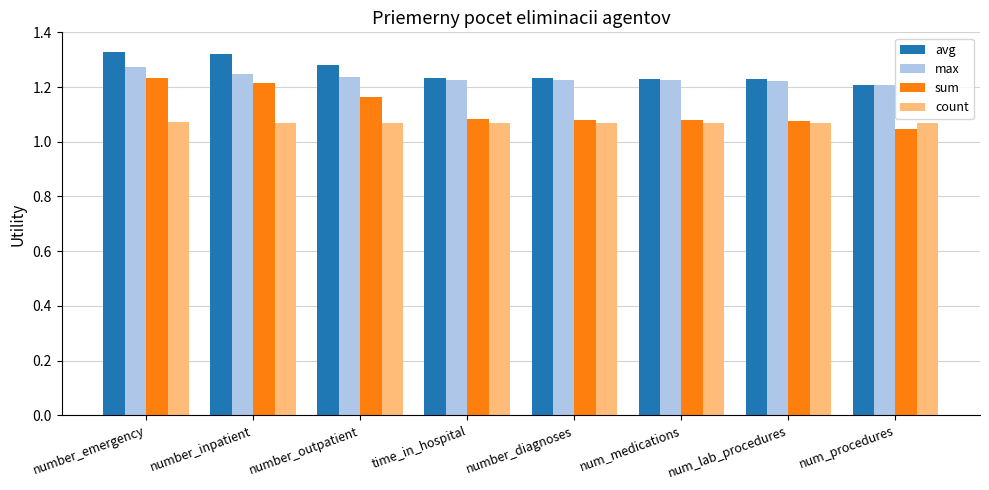

What is the difference between the highest and lowest values at number_inpatient?

0.3